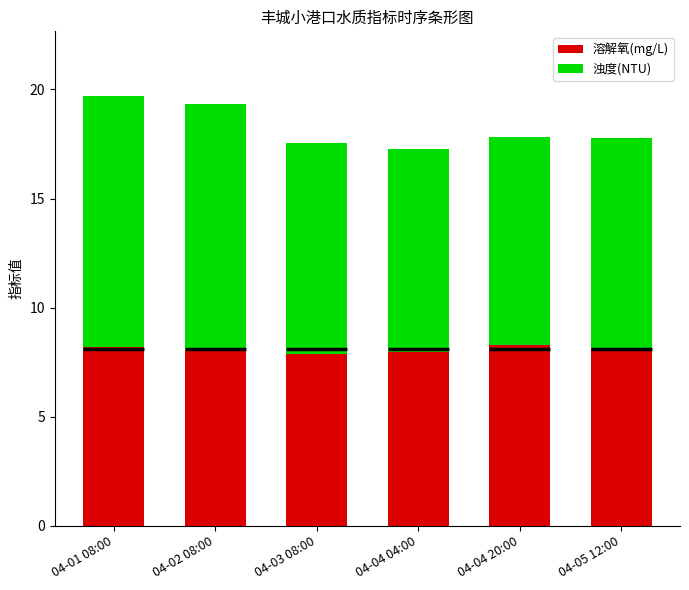

What is the difference between the highest and lowest values at 04-04 04:00?

1.4